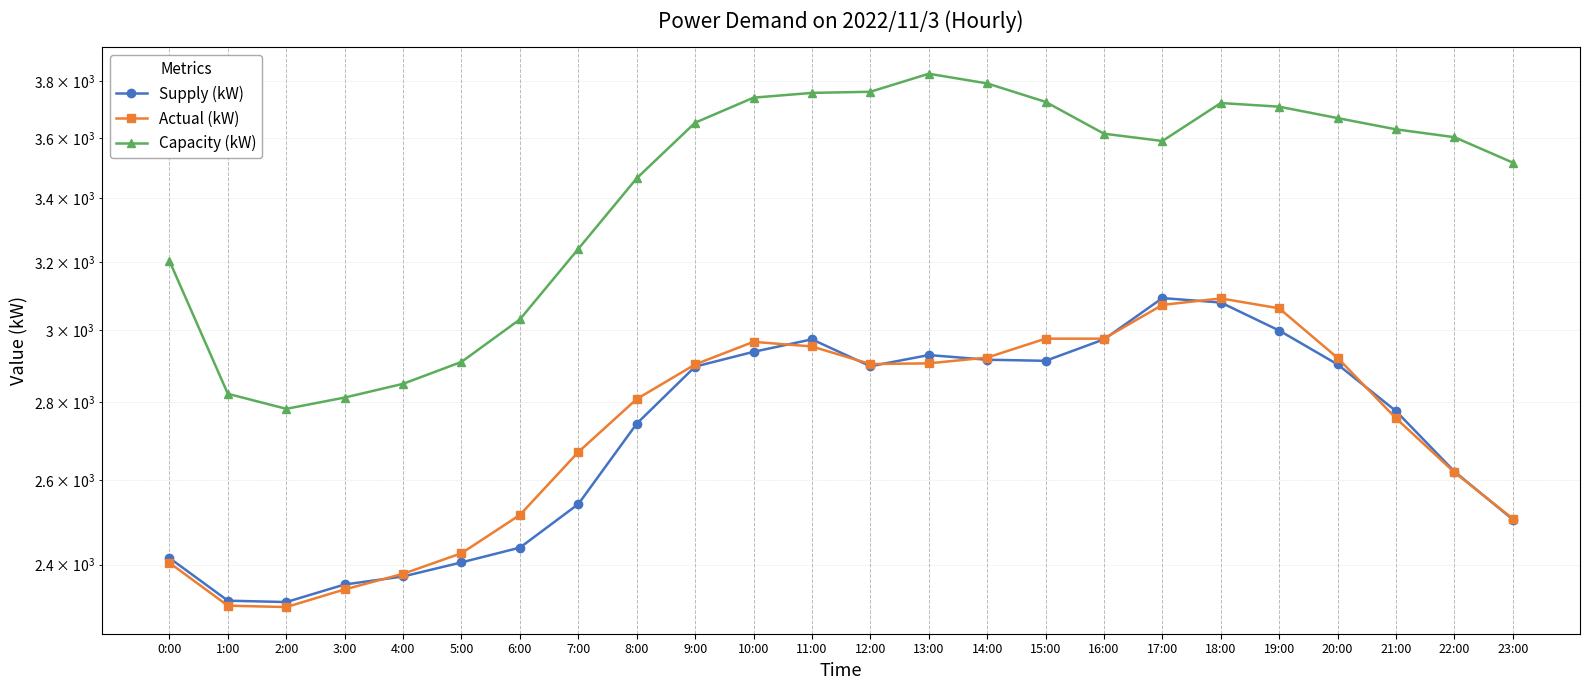

What is the sum of the Supply (kW) values at 15:00 and 12:00?

5811